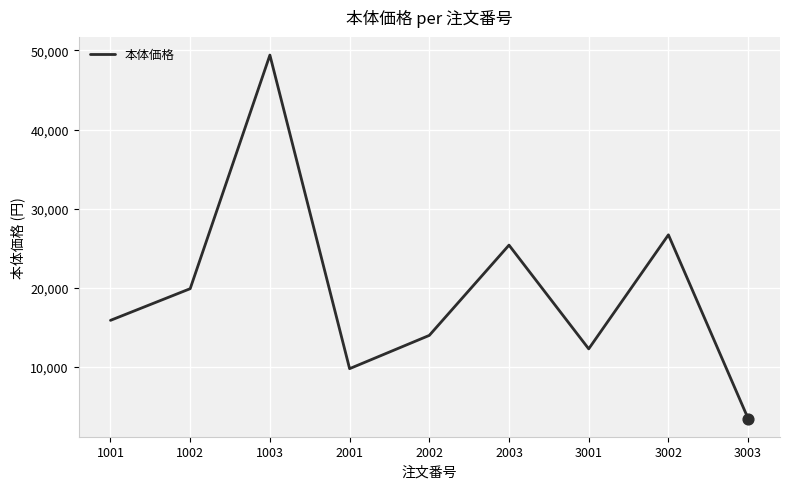

Between 2001 and 1001, which is larger?

1001